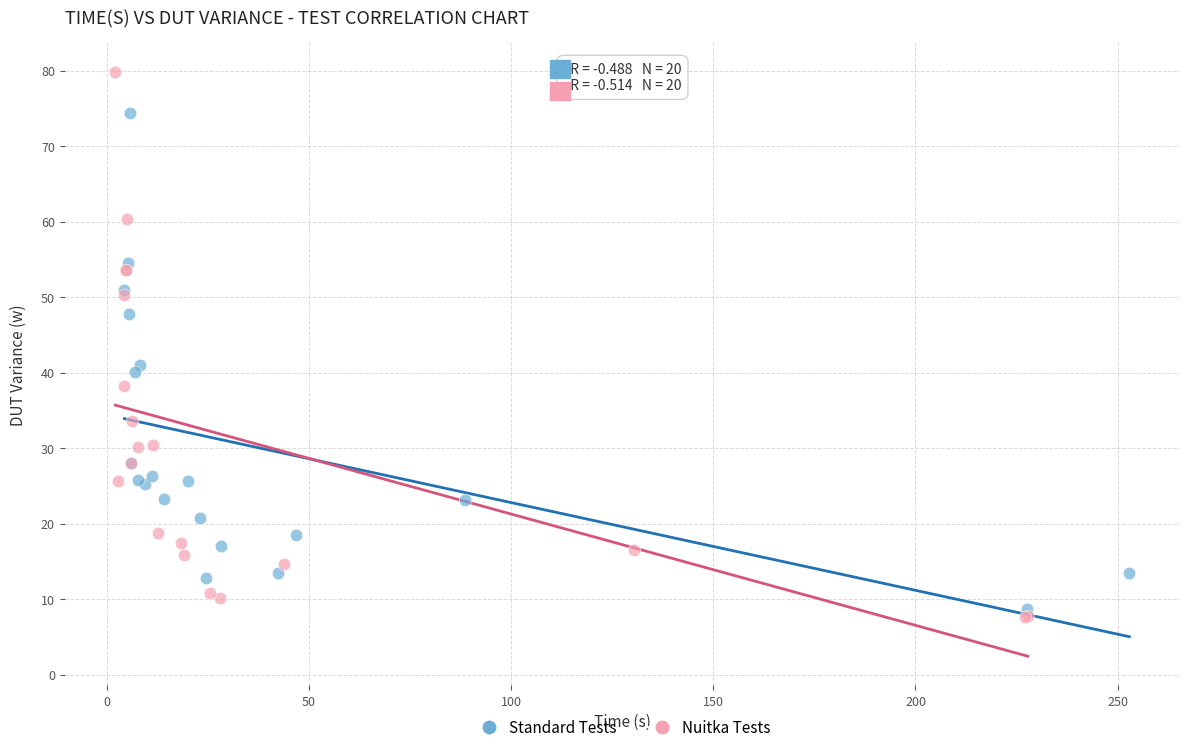

What are all the series names shown in the legend?

Standard Tests, Nuitka Tests